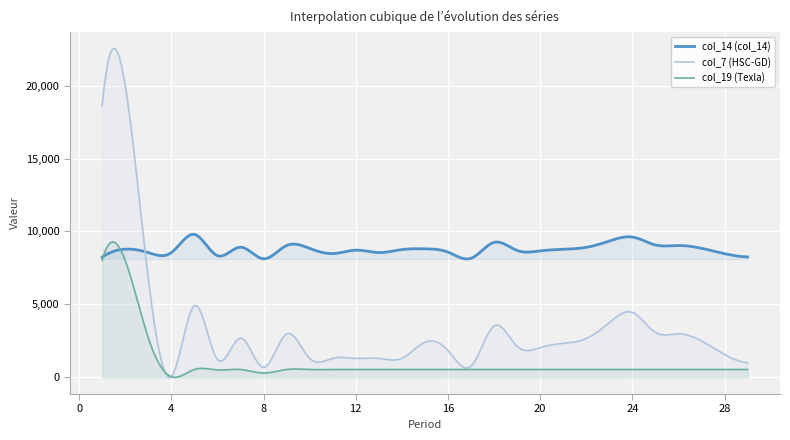

Which series has the widest spread of values?

col_7 (HSC-GD)